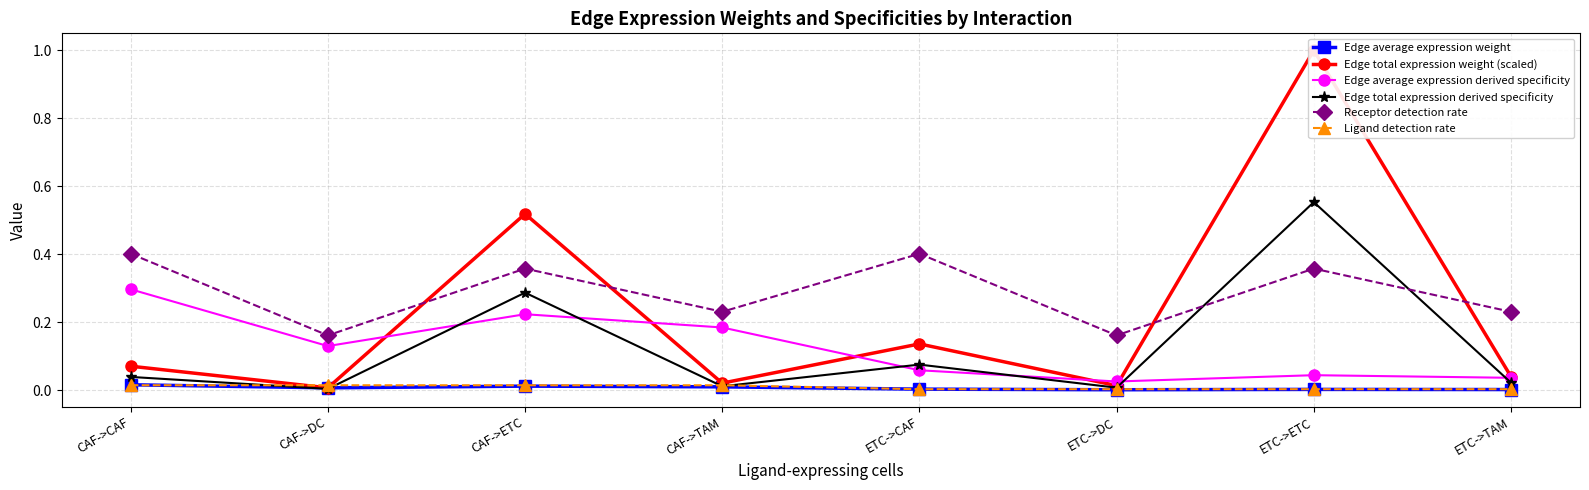

Which label corresponds to the smallest value in the chart?

ETC->DC